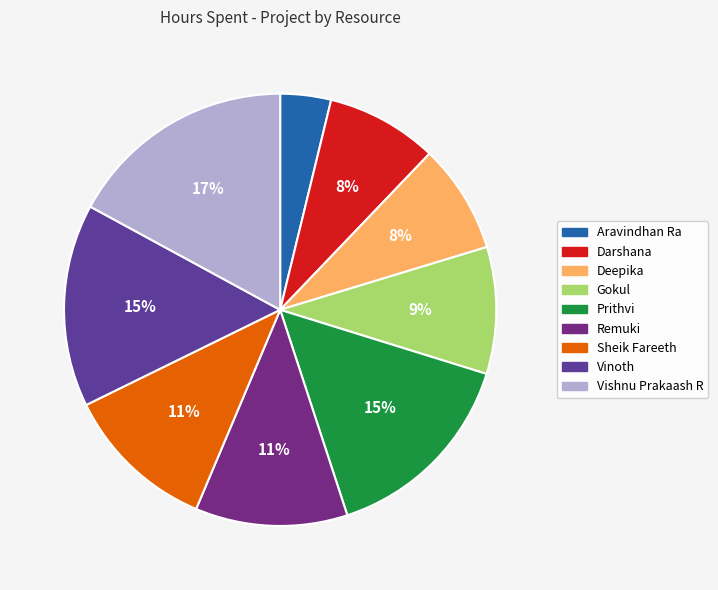

Rank the categories by value from highest to lowest.

Vishnu Prakaash R, Prithvi, Vinoth, Remuki, Sheik Fareeth, Gokul, Darshana, Deepika, Aravindhan Ra